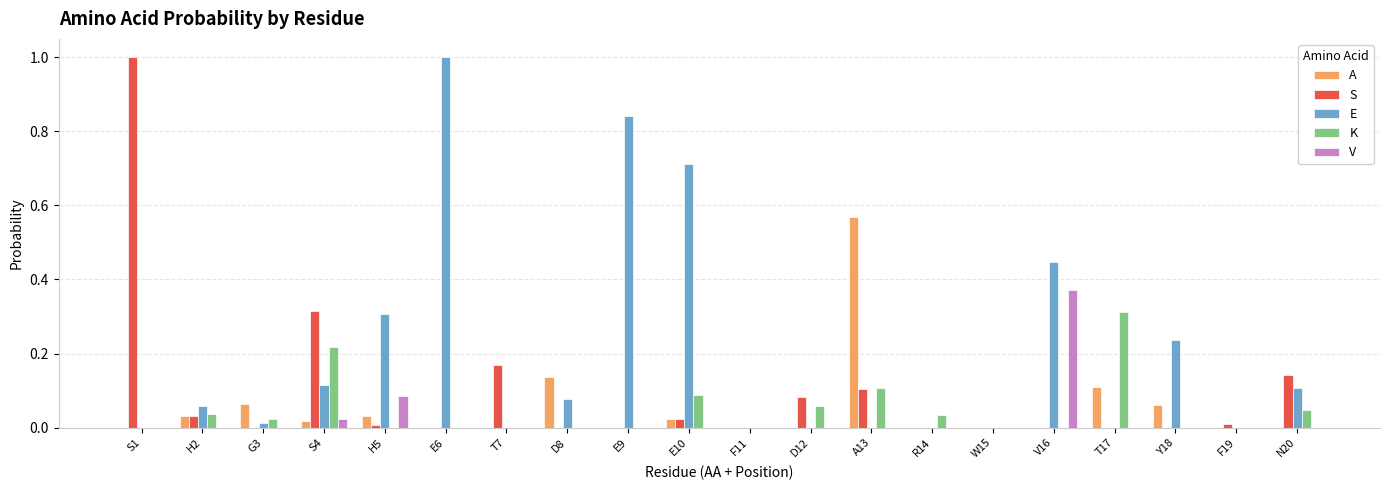

The value of E at W15 is 0.0. True or false?

True